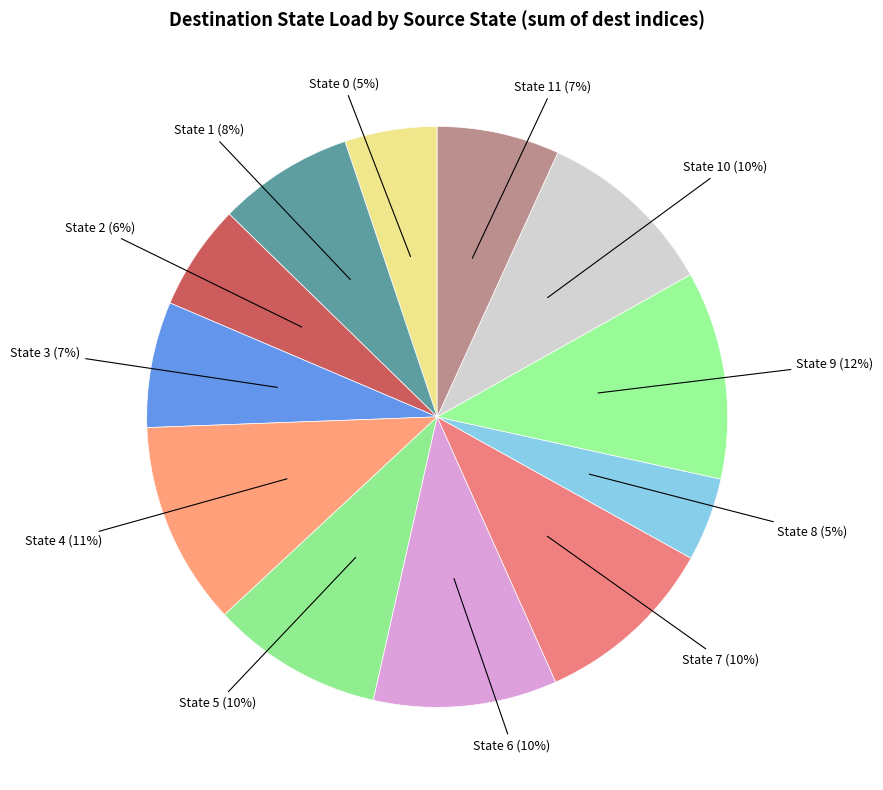

To the nearest percent, what percentage of the pie is State 9?

12%